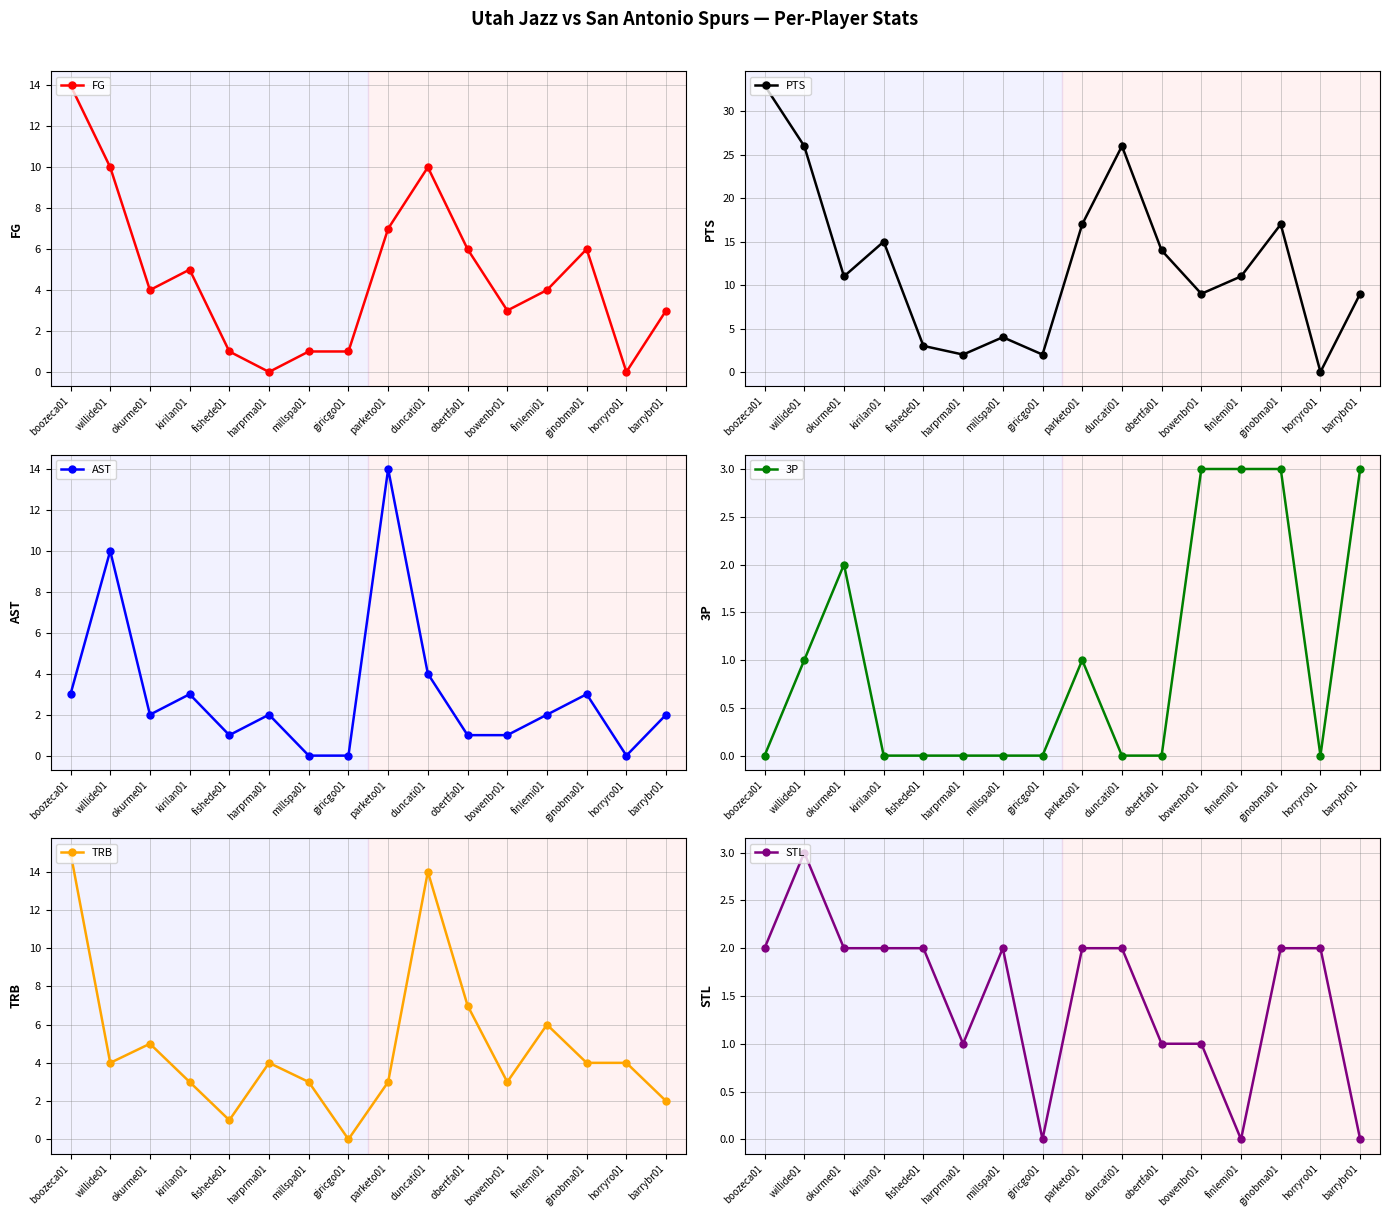

Where do PTS and TRB first cross each other?

fishede01 and harprma01